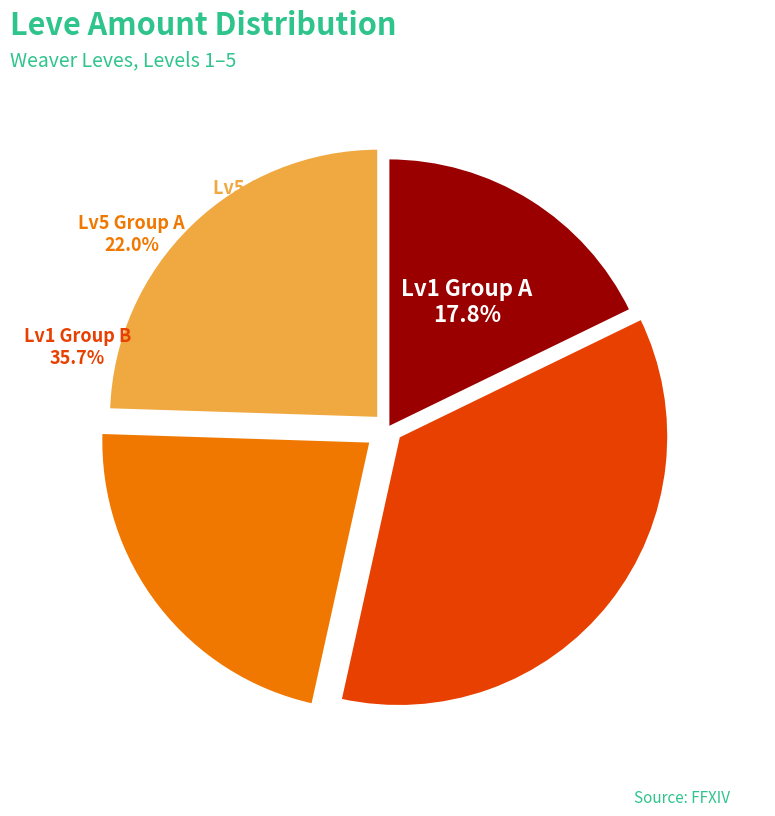

Is it true that Hempen Chausses is 22% of the pie?

False